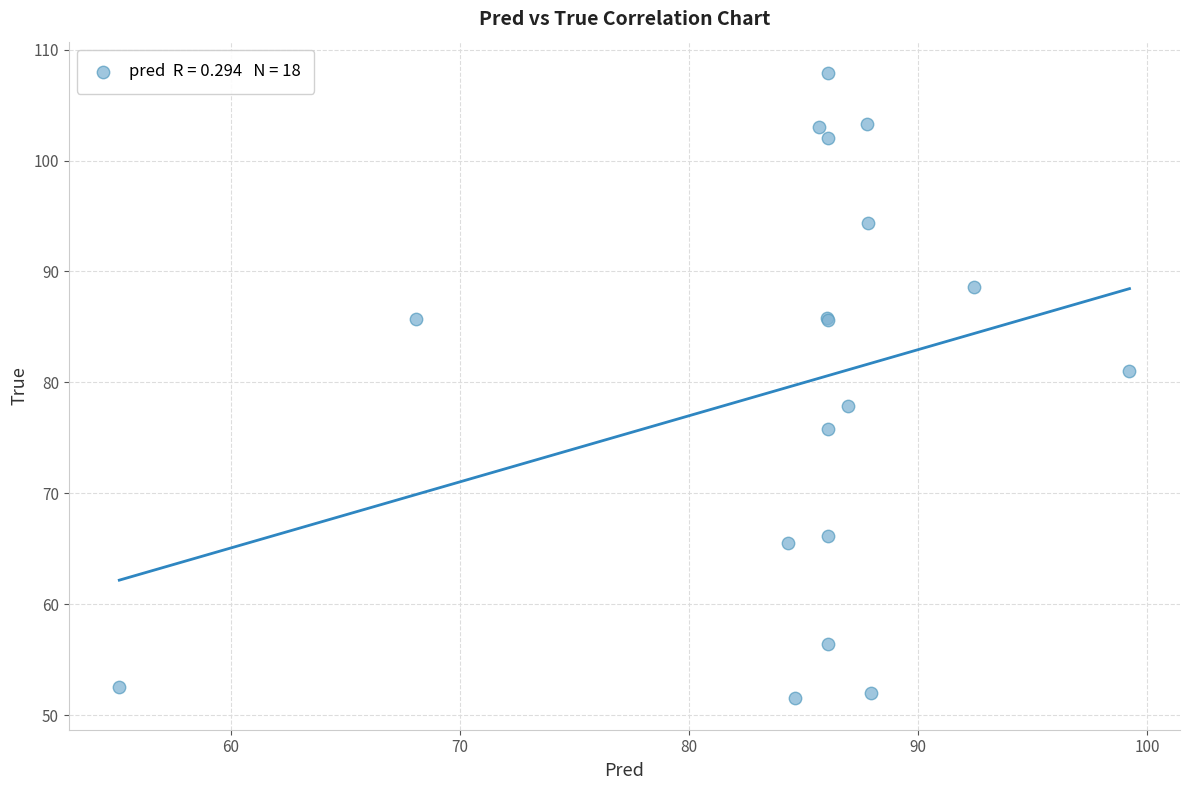

What Y value in the scatter plot is closest to 79?

77.8